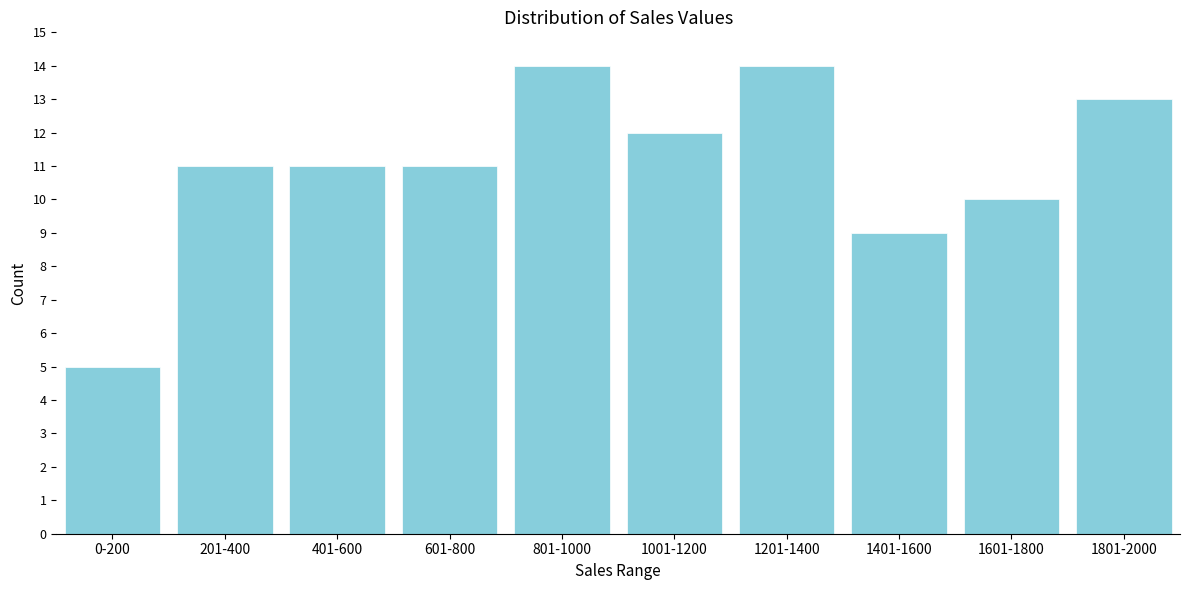

Reading left to right, transcribe all the data shown in this chart.

5	11	11	11	14	12	14	9	10	13